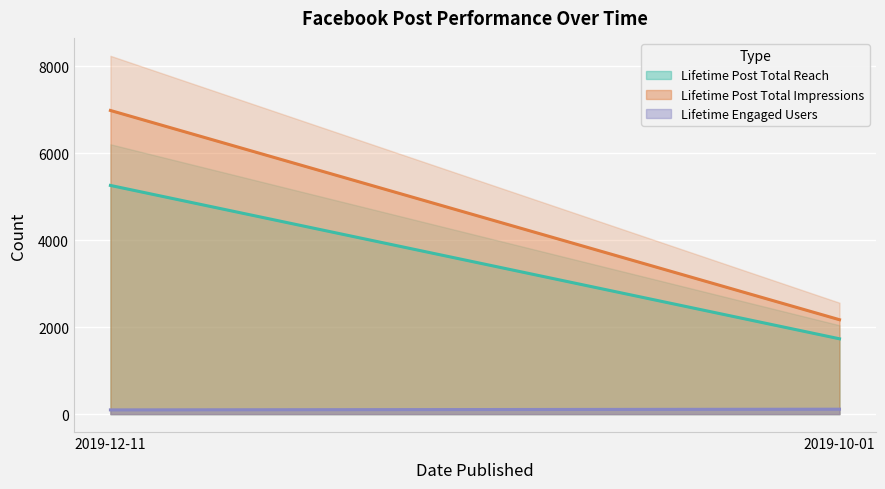

Reading left to right, transcribe all the data shown in this chart.

Lifetime Post Total Reach: 5259	1732
Lifetime Post Total Impressions: 6983	2171
Lifetime Engaged Users: 97	113